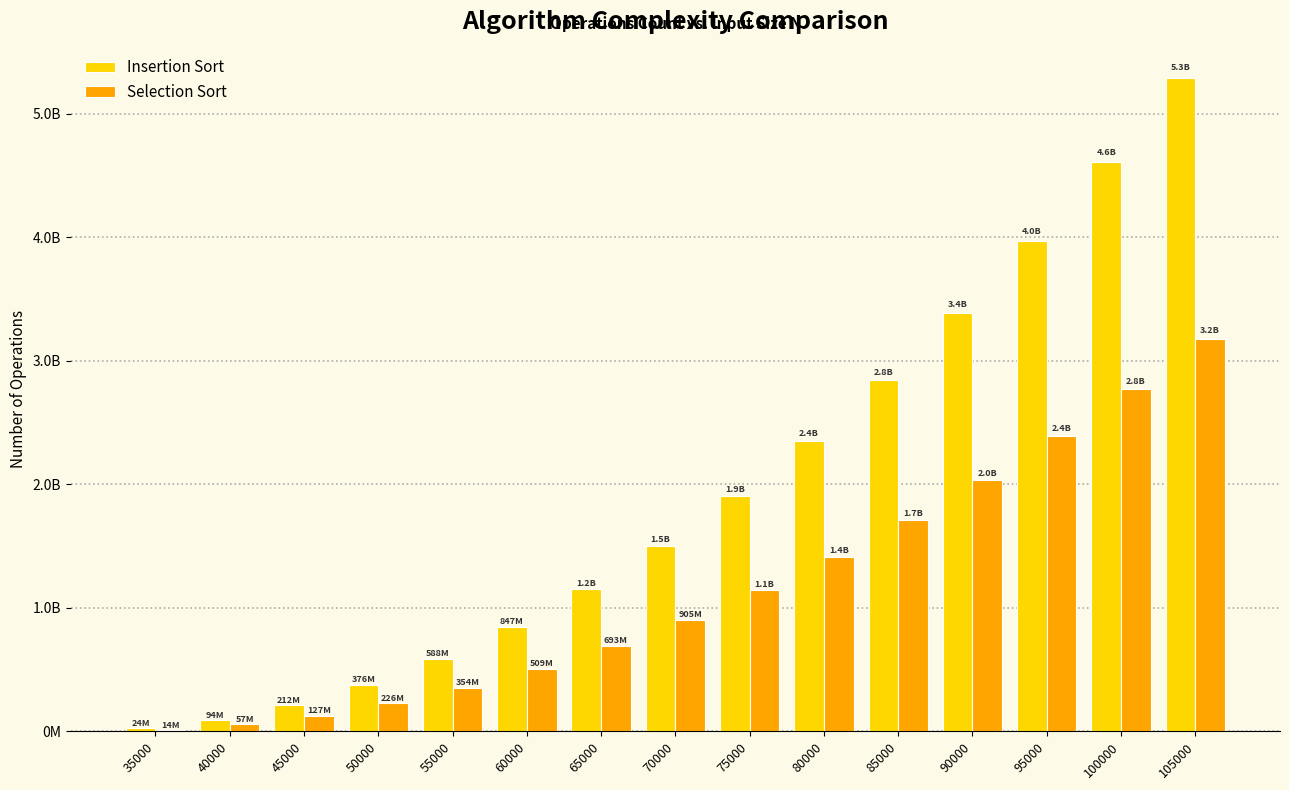

What are all the series names shown in the legend?

Insertion Sort, Selection Sort